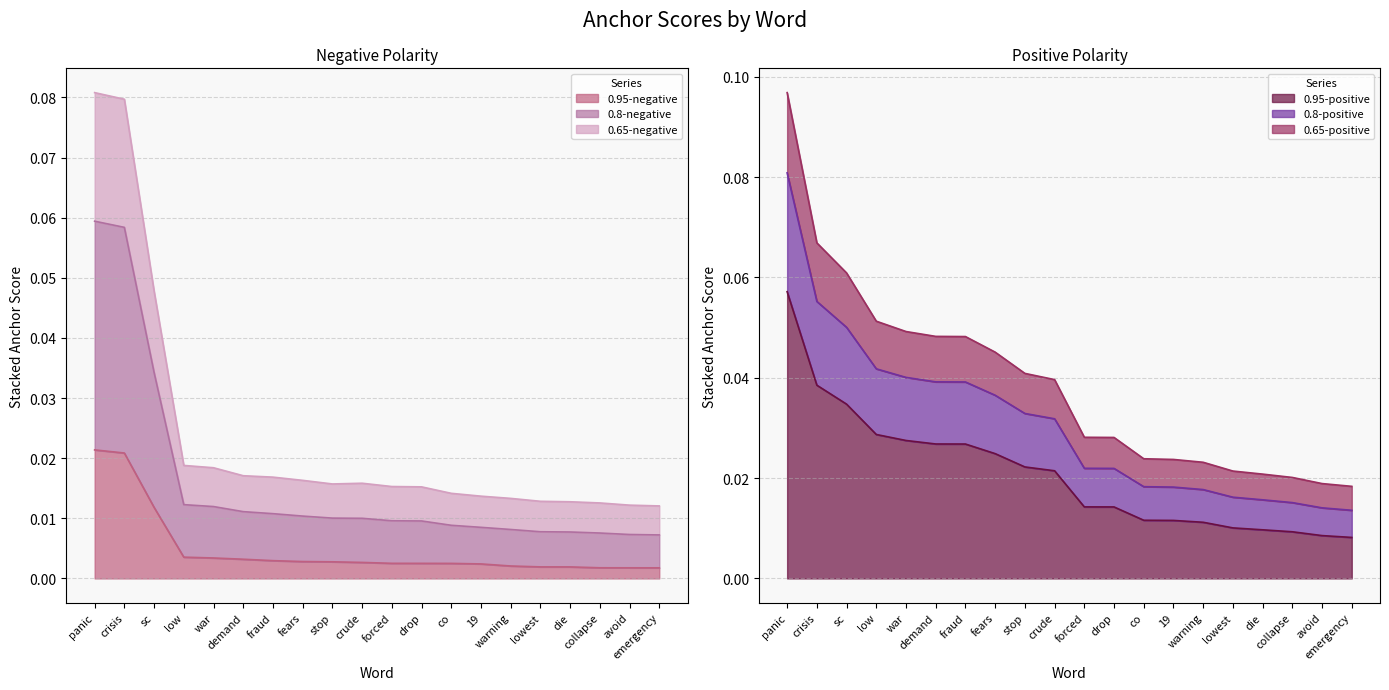

Between forced and drop, which series saw the biggest shift?

0.8-negative